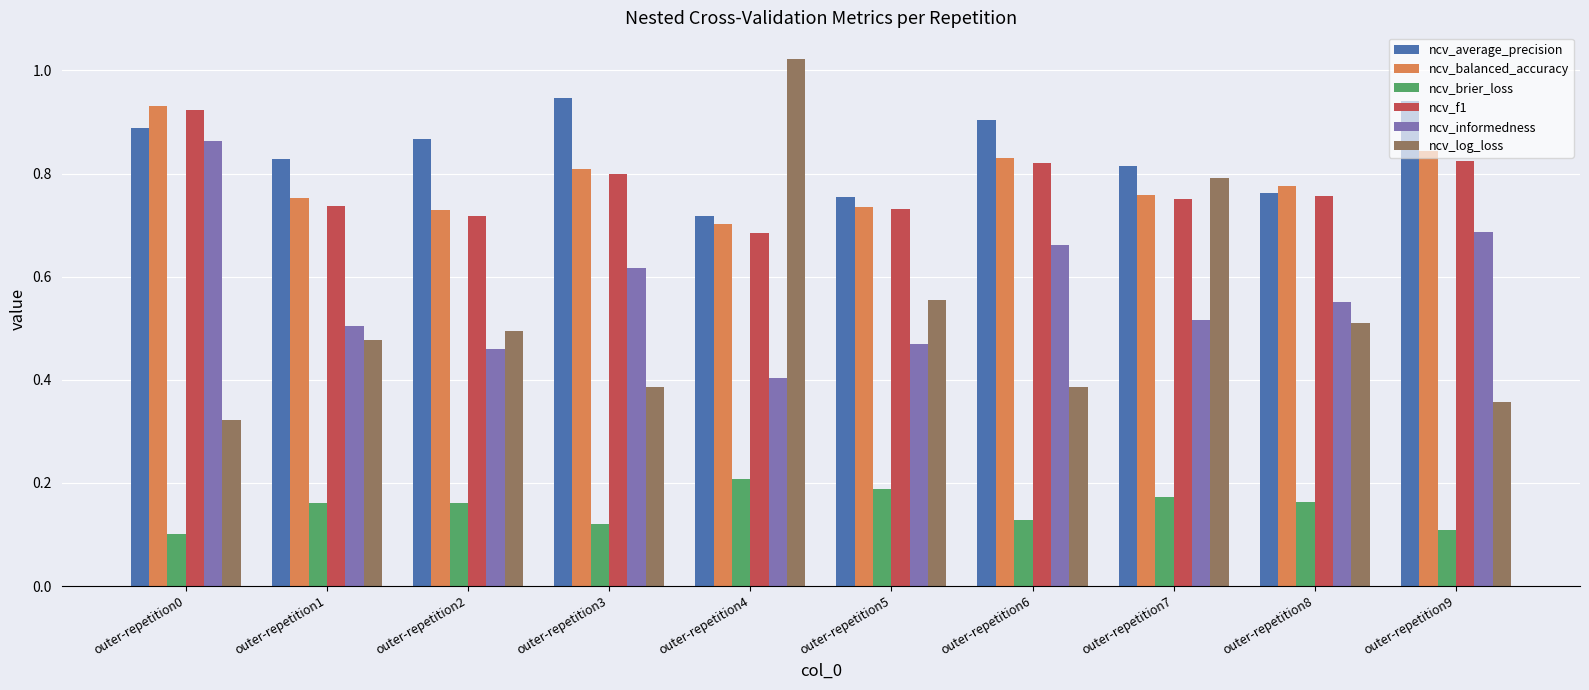

List the series in order of their peak value, highest first.

ncv_log_loss, ncv_average_precision, ncv_balanced_accuracy, ncv_f1, ncv_informedness, ncv_brier_loss